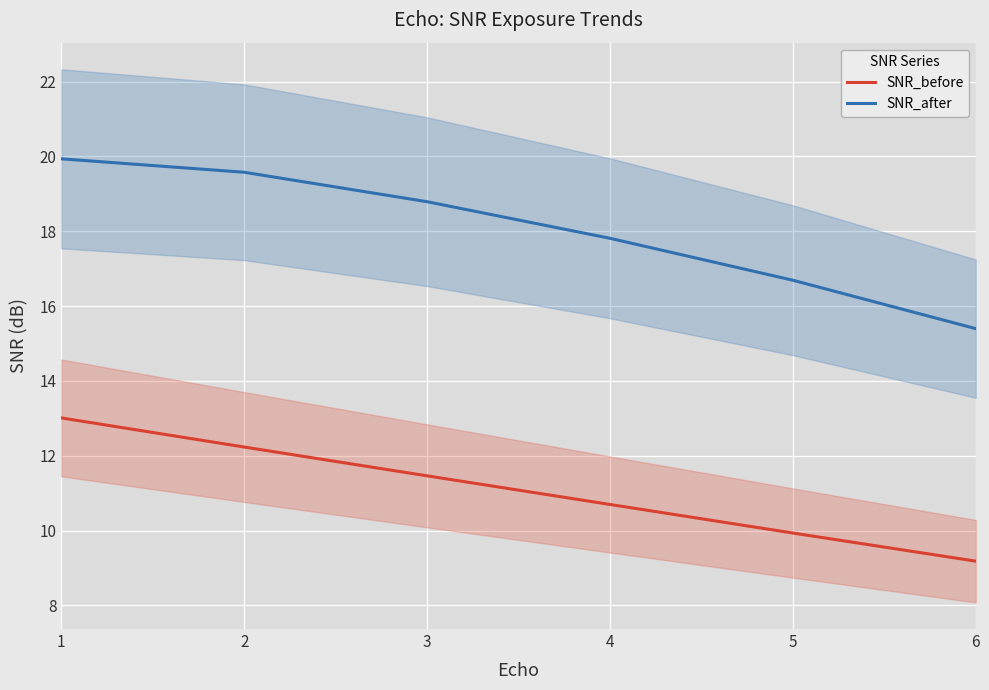

What is the difference between the maximum and second lowest values in the SNR_after series?

3.2